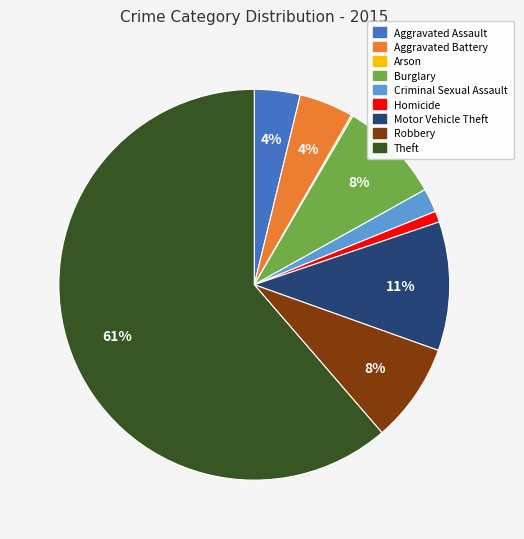

Which slice represents more than half of the pie?

Theft